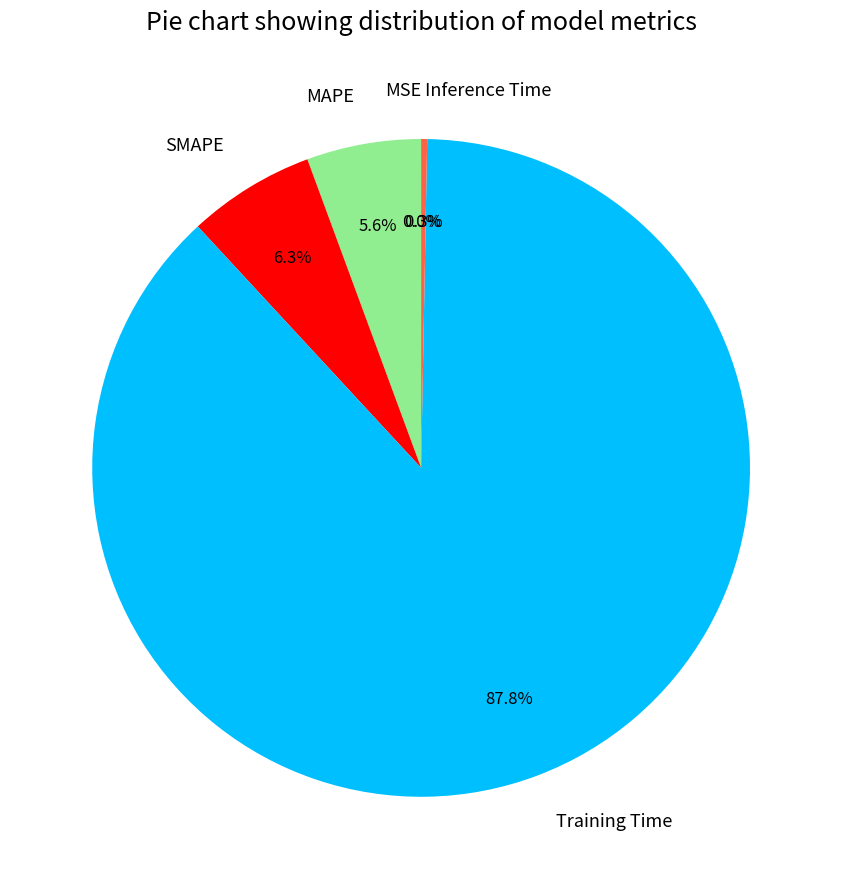

Which category has the biggest portion of the pie?

Training Time